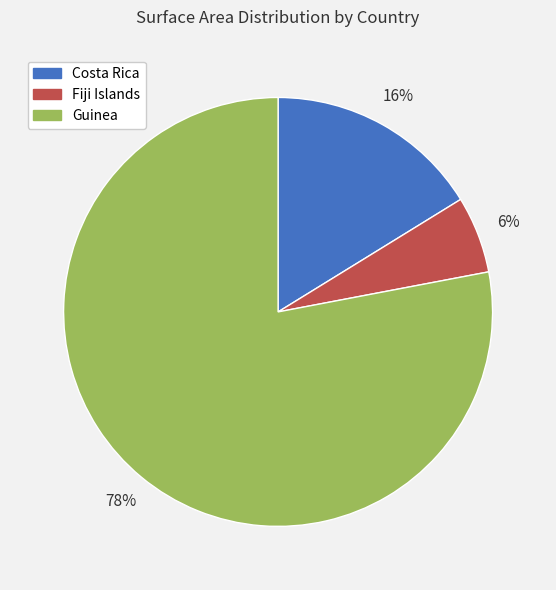

The Fiji Islands slice represents 6% of the pie. True or false?

True